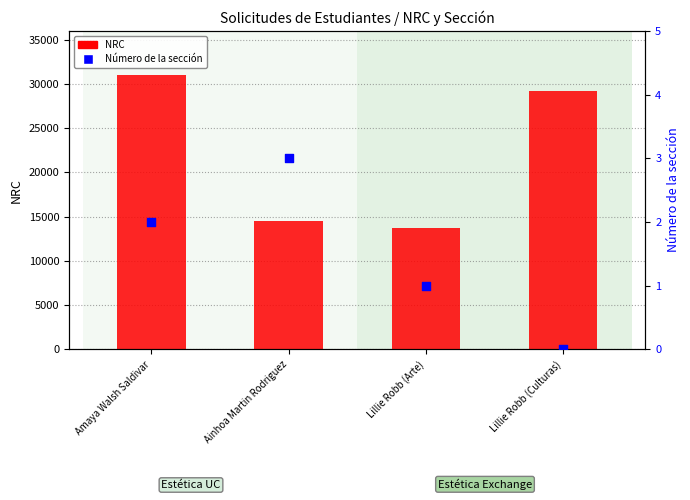

Which series has the largest Y range (max minus min)?

NRC